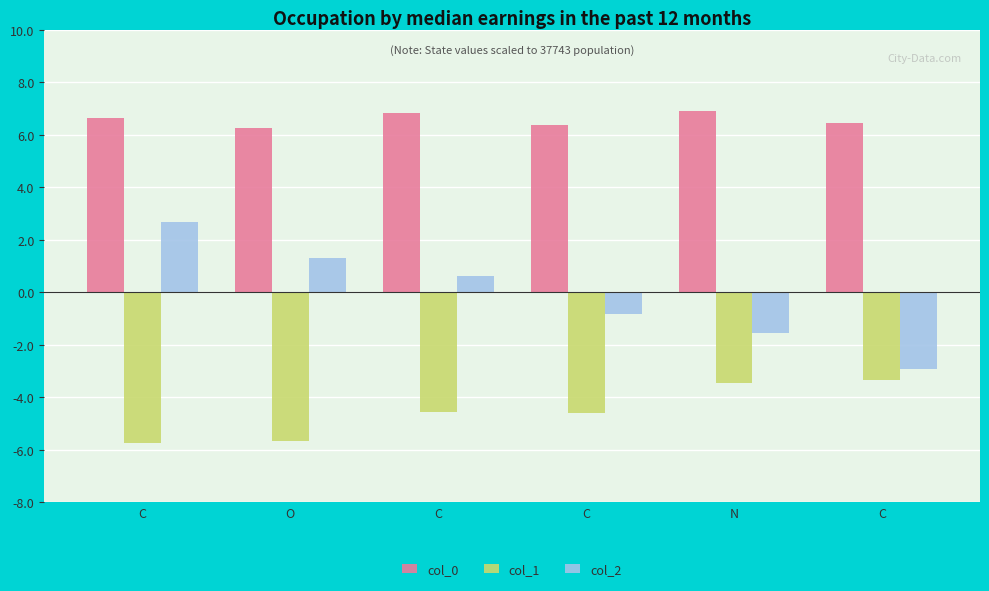

What is the total value across all series at C?

3.5